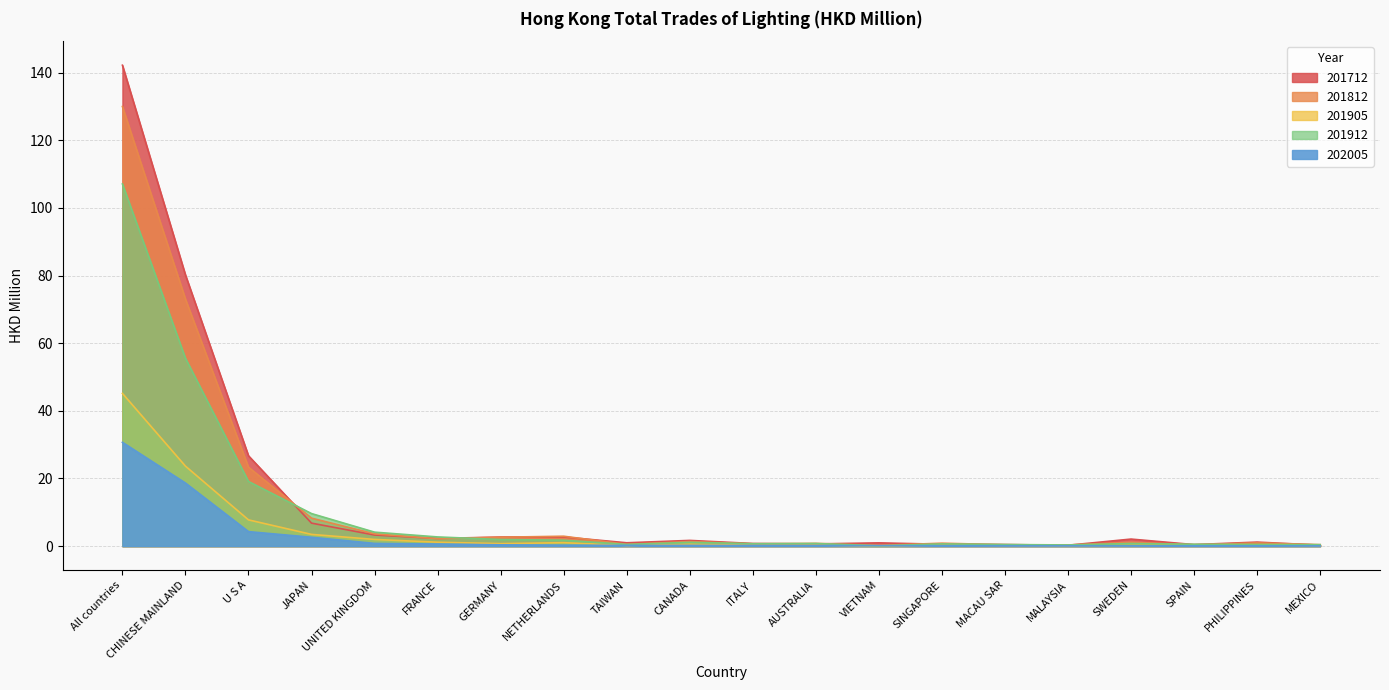

How many lines are shown in the chart?

5